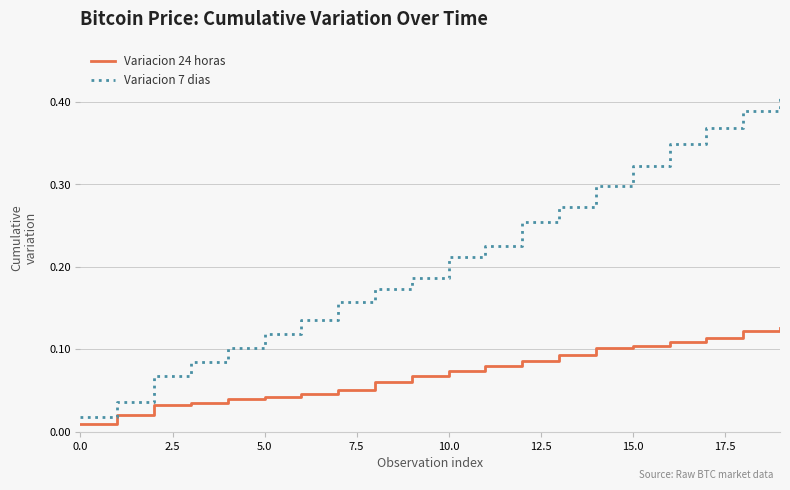

Which series has the largest range (max minus min)?

Variacion 7 dias